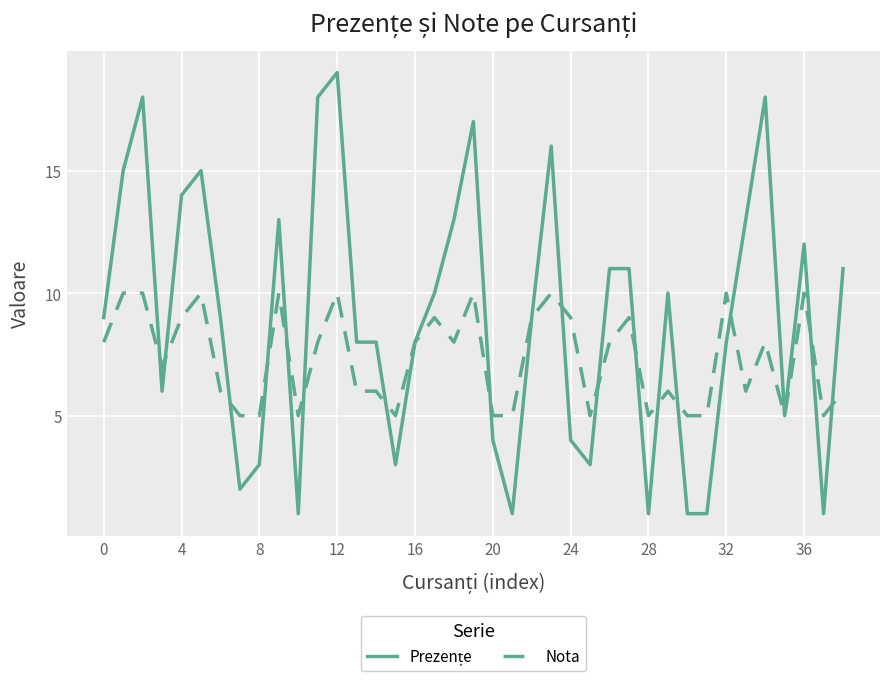

What is the maximum value shown in the chart?

19